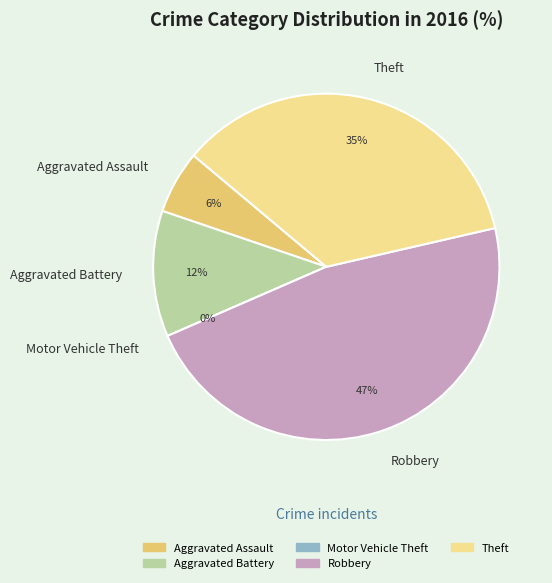

True or false: Aggravated Battery accounts for 12% of the total.

True